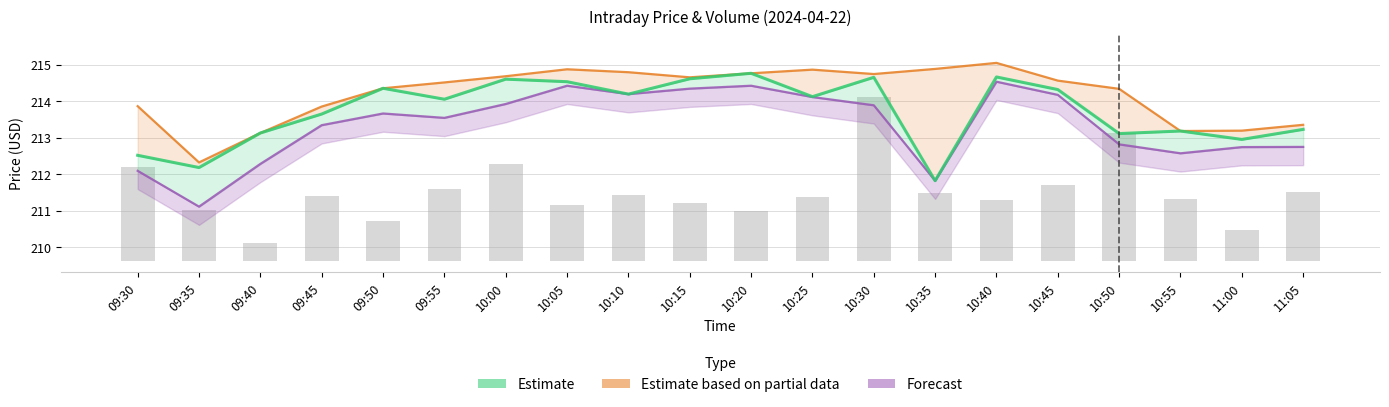

Reading left to right, list all the values displayed in this chart.

Close (Estimate): 212.5	212.2	213.1	213.6	214.3	214.1	214.6	214.5	214.2	214.6	214.8	214.1	214.7	211.8	214.7	214.3	213.1	213.2	212.9	213.2
High (Partial): 213.9	212.3	213.1	213.8	214.3	214.5	214.7	214.9	214.8	214.7	214.8	214.9	214.7	214.9	215.0	214.6	214.3	213.2	213.2	213.3
Low (Forecast): 212.1	211.1	212.3	213.3	213.7	213.5	213.9	214.4	214.2	214.3	214.4	214.1	213.9	211.8	214.5	214.2	212.8	212.6	212.7	212.7